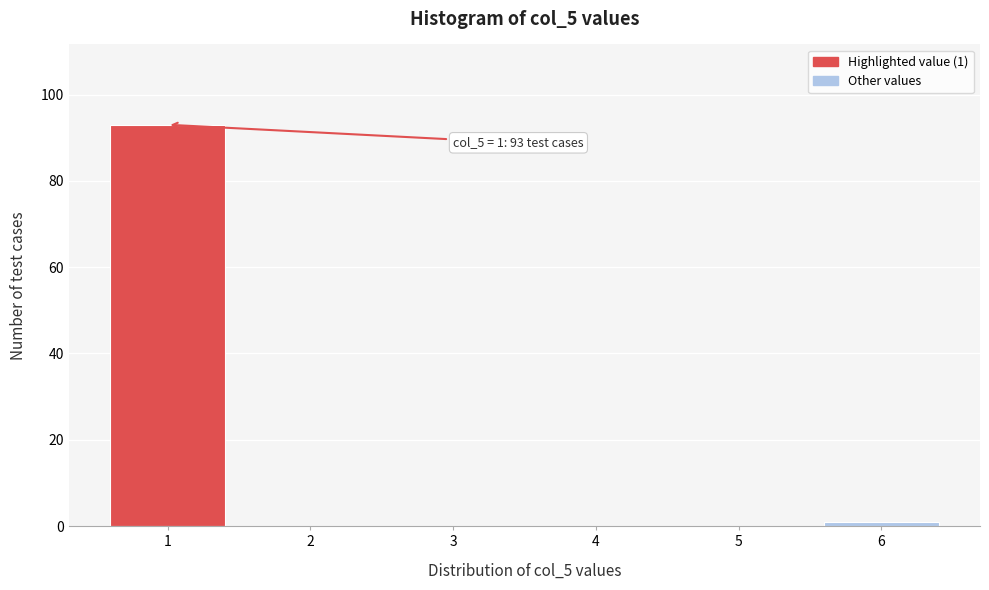

Reading left to right, extract all data points from this chart.

1=93	2=0	3=0	4=0	5=0	6=1